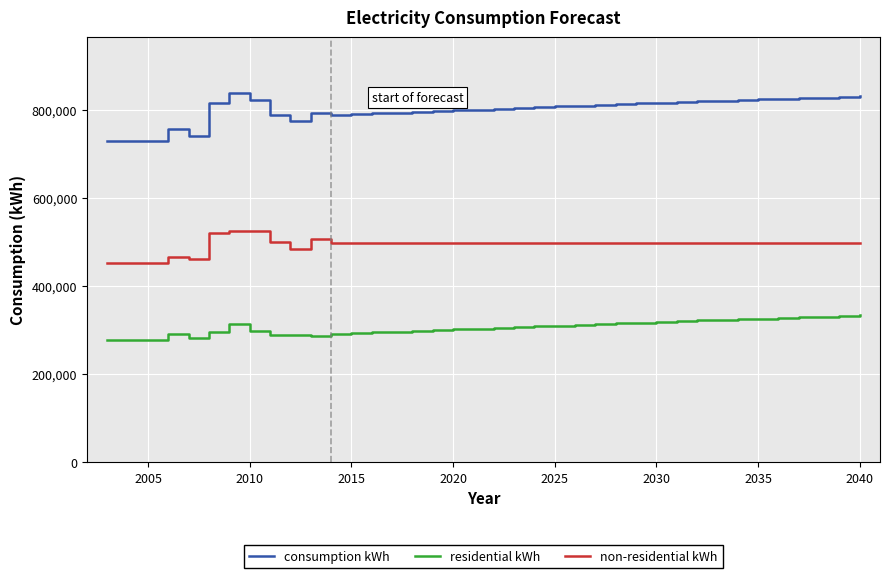

Rank the series by their maximum value, from lowest to highest.

residential kWh, non-residential kWh, consumption kWh